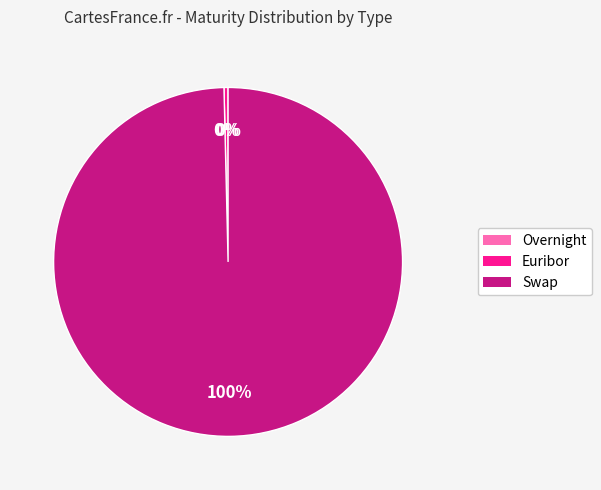

Does Swap account for over 50% of the chart?

Yes